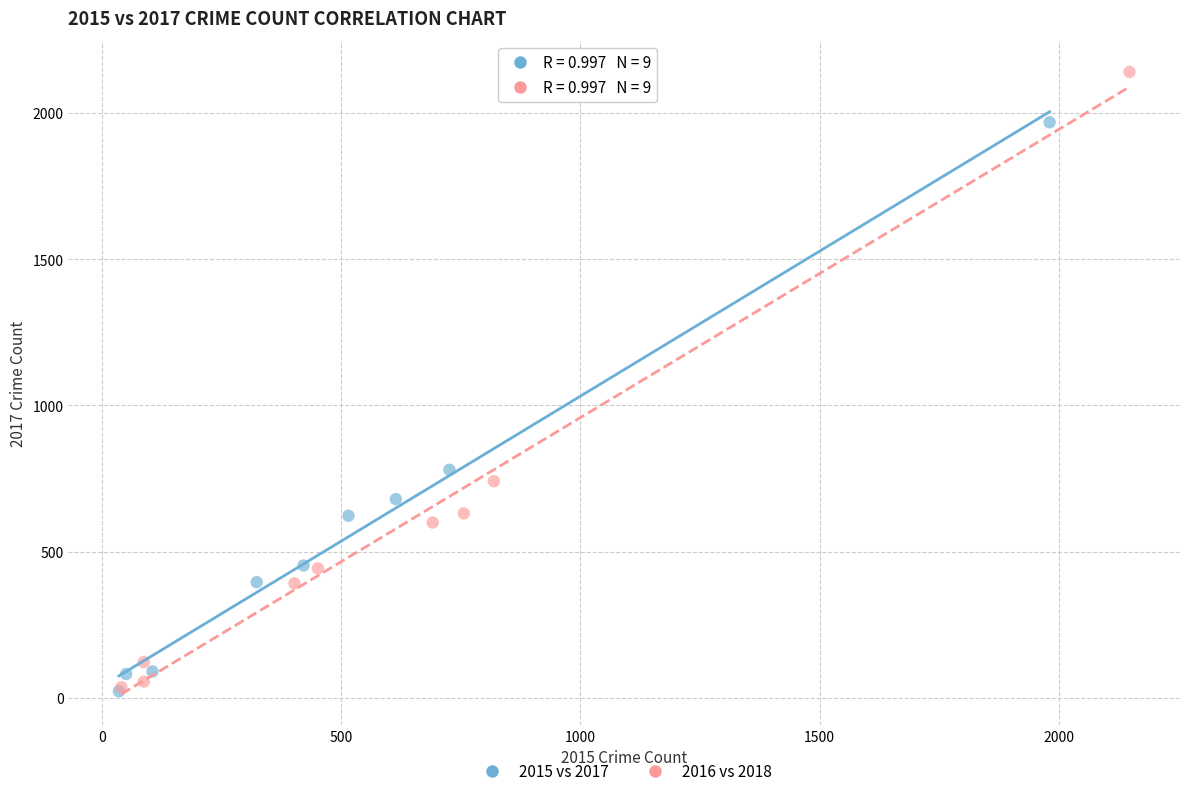

Which series has the widest spread of Y values?

2016 vs 2018